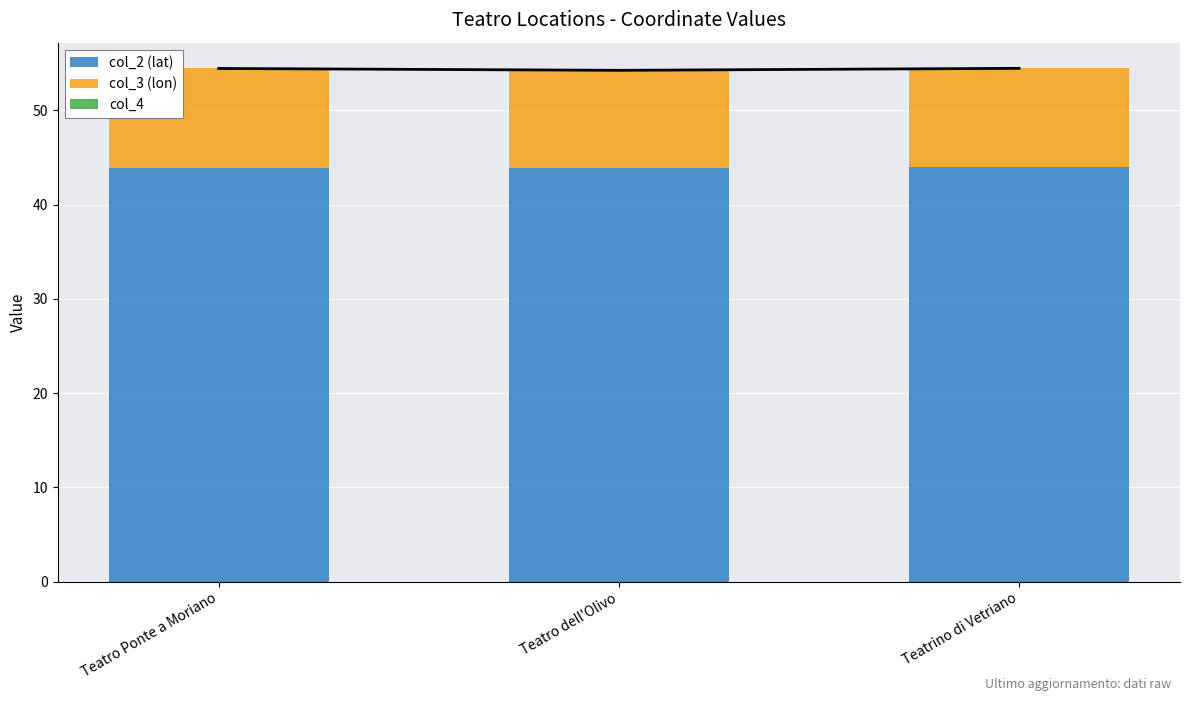

What is the value of the col_2 (lat) bar at the 3rd from the left?

44.0